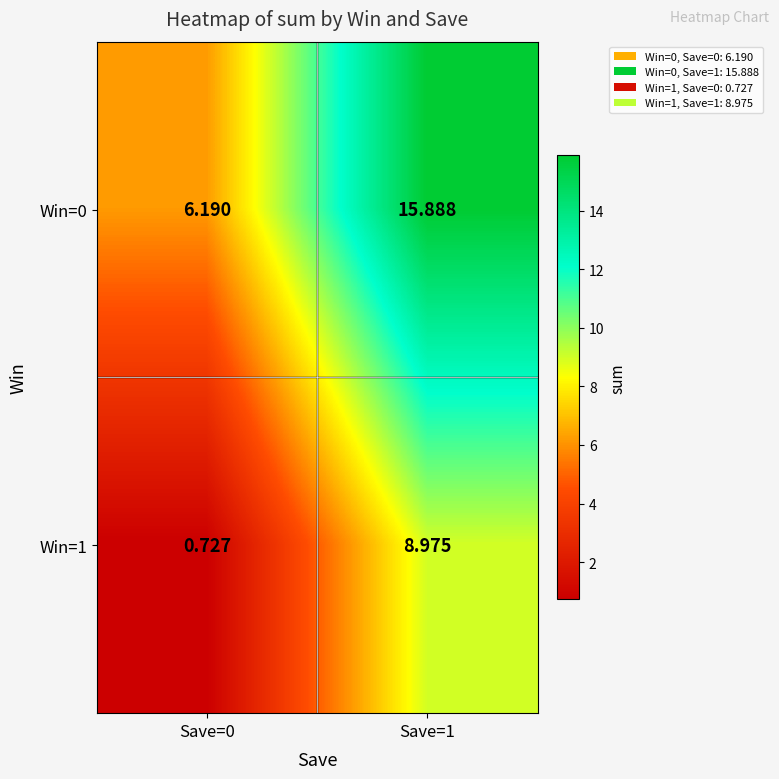

What is the spread (max minus min) of values at Save=1?

6.9